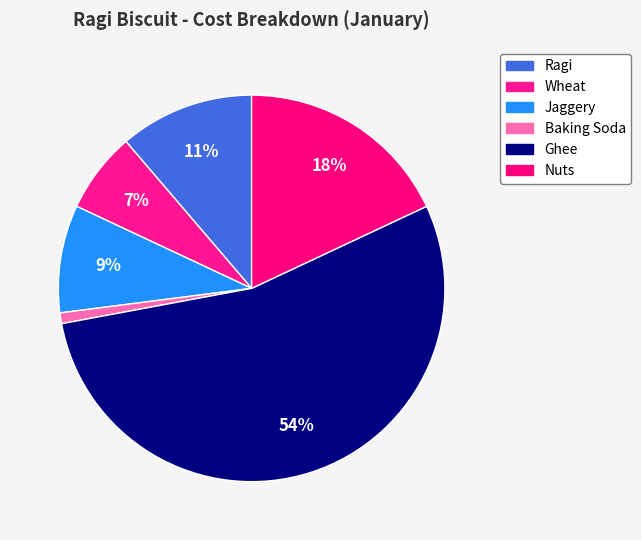

How many slices are in this pie chart?

6